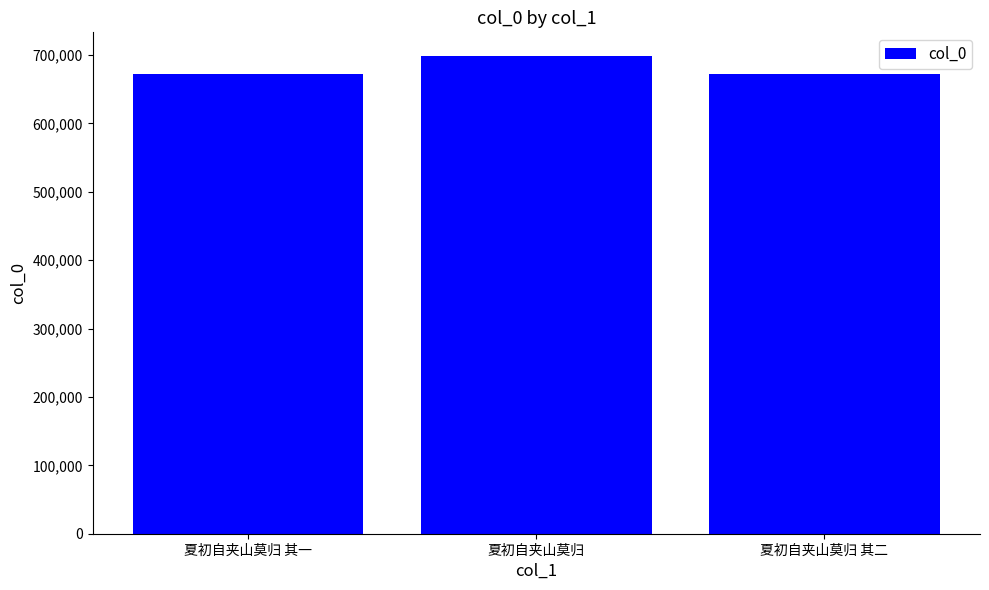

The value at 夏初自夹山莫归 其一 is 328415. True or false?

False